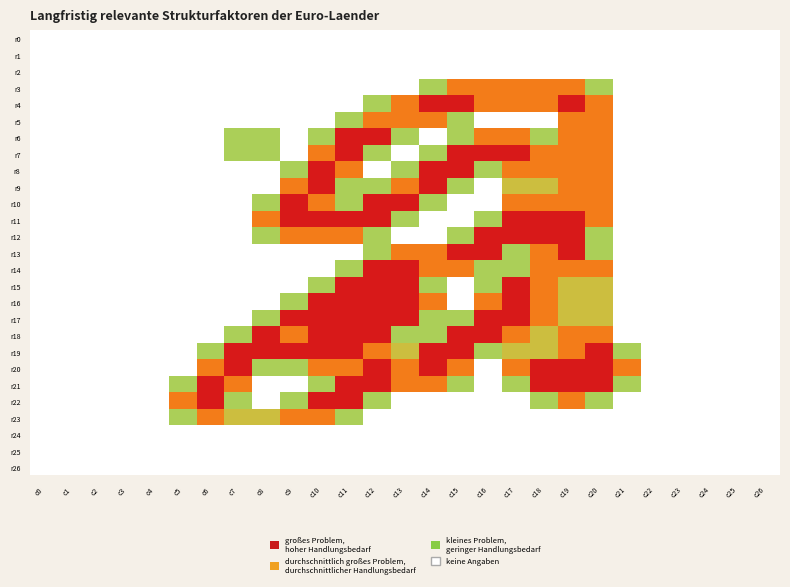

Reading left to right, transcribe all the data shown in this chart.

r0: c0=0.0	c1=0.0	c2=0.0	c3=0.0	c4=0.0	c5=0.0	c6=0.0	c7=0.0	c8=0.0	c9=0.0	c10=0.0	c11=0.0	c12=0.0	c13=0.0	c14=0.0	c15=0.0	c16=0.0	c17=0.0	c18=0.0	c19=0.0	c20=0.0	c21=0.0	c22=0.0	c23=0.0	c24=0.0	c25=0.0	c26=0.0
r1: c0=0.0	c1=0.0	c2=0.0	c3=0.0	c4=0.0	c5=0.0	c6=0.0	c7=0.0	c8=0.0	c9=0.0	c10=0.0	c11=0.0	c12=0.0	c13=0.0	c14=0.0	c15=0.0	c16=0.0	c17=0.0	c18=0.0	c19=0.0	c20=0.0	c21=0.0	c22=0.0	c23=0.0	c24=0.0	c25=0.0	c26=0.0
r2: c0=0.0	c1=0.0	c2=0.0	c3=0.0	c4=0.0	c5=0.0	c6=0.0	c7=0.0	c8=0.0	c9=0.0	c10=0.0	c11=0.0	c12=0.0	c13=0.0	c14=0.0	c15=0.0	c16=0.0	c17=0.0	c18=0.0	c19=0.0	c20=0.0	c21=0.0	c22=0.0	c23=0.0	c24=0.0	c25=0.0	c26=0.0
r3: c0=0.0	c1=0.0	c2=0.0	c3=0.0	c4=0.0	c5=0.0	c6=0.0	c7=0.0	c8=0.0	c9=0.0	c10=0.0	c11=0.0	c12=0.0	c13=0.0	c14=0.8	c15=1.5	c16=1.5	c17=1.5	c18=1.5	c19=1.5	c20=0.8	c21=0.0	c22=0.0	c23=0.0	c24=0.0	c25=0.0	c26=0.0
r4: c0=0.0	c1=0.0	c2=0.0	c3=0.0	c4=0.0	c5=0.0	c6=0.0	c7=0.0	c8=0.0	c9=0.0	c10=0.0	c11=0.0	c12=0.8	c13=1.5	c14=2.0	c15=2.0	c16=1.5	c17=1.5	c18=1.5	c19=2.0	c20=1.5	c21=0.0	c22=0.0	c23=0.0	c24=0.0	c25=0.0	c26=0.0
r5: c0=0.0	c1=0.0	c2=0.0	c3=0.0	c4=0.0	c5=0.0	c6=0.0	c7=0.0	c8=0.0	c9=0.0	c10=0.0	c11=0.8	c12=1.5	c13=1.5	c14=1.5	c15=0.8	c16=0.0	c17=0.0	c18=0.0	c19=1.5	c20=1.5	c21=0.0	c22=0.0	c23=0.0	c24=0.0	c25=0.0	c26=0.0
r6: c0=0.0	c1=0.0	c2=0.0	c3=0.0	c4=0.0	c5=0.0	c6=0.0	c7=0.8	c8=0.8	c9=0.0	c10=0.8	c11=2.0	c12=2.0	c13=0.8	c14=0.0	c15=0.8	c16=1.5	c17=1.5	c18=0.8	c19=1.5	c20=1.5	c21=0.0	c22=0.0	c23=0.0	c24=0.0	c25=0.0	c26=0.0
r7: c0=0.0	c1=0.0	c2=0.0	c3=0.0	c4=0.0	c5=0.0	c6=0.0	c7=0.8	c8=0.8	c9=0.0	c10=1.5	c11=2.0	c12=0.8	c13=0.0	c14=0.8	c15=2.0	c16=2.0	c17=2.0	c18=1.5	c19=1.5	c20=1.5	c21=0.0	c22=0.0	c23=0.0	c24=0.0	c25=0.0	c26=0.0
r8: c0=0.0	c1=0.0	c2=0.0	c3=0.0	c4=0.0	c5=0.0	c6=0.0	c7=0.0	c8=0.0	c9=0.8	c10=2.0	c11=1.5	c12=0.0	c13=0.8	c14=2.0	c15=2.0	c16=0.8	c17=1.5	c18=1.5	c19=1.5	c20=1.5	c21=0.0	c22=0.0	c23=0.0	c24=0.0	c25=0.0	c26=0.0
r9: c0=0.0	c1=0.0	c2=0.0	c3=0.0	c4=0.0	c5=0.0	c6=0.0	c7=0.0	c8=0.0	c9=1.5	c10=2.0	c11=0.8	c12=0.8	c13=1.5	c14=2.0	c15=0.8	c16=0.0	c17=1.0	c18=1.0	c19=1.5	c20=1.5	c21=0.0	c22=0.0	c23=0.0	c24=0.0	c25=0.0	c26=0.0
r10: c0=0.0	c1=0.0	c2=0.0	c3=0.0	c4=0.0	c5=0.0	c6=0.0	c7=0.0	c8=0.8	c9=2.0	c10=1.5	c11=0.8	c12=2.0	c13=2.0	c14=0.8	c15=0.0	c16=0.0	c17=1.5	c18=1.5	c19=1.5	c20=1.5	c21=0.0	c22=0.0	c23=0.0	c24=0.0	c25=0.0	c26=0.0
r11: c0=0.0	c1=0.0	c2=0.0	c3=0.0	c4=0.0	c5=0.0	c6=0.0	c7=0.0	c8=1.5	c9=2.0	c10=2.0	c11=2.0	c12=2.0	c13=0.8	c14=0.0	c15=0.0	c16=0.8	c17=2.0	c18=2.0	c19=2.0	c20=1.5	c21=0.0	c22=0.0	c23=0.0	c24=0.0	c25=0.0	c26=0.0
r12: c0=0.0	c1=0.0	c2=0.0	c3=0.0	c4=0.0	c5=0.0	c6=0.0	c7=0.0	c8=0.8	c9=1.5	c10=1.5	c11=1.5	c12=0.8	c13=0.0	c14=0.0	c15=0.8	c16=2.0	c17=2.0	c18=2.0	c19=2.0	c20=0.8	c21=0.0	c22=0.0	c23=0.0	c24=0.0	c25=0.0	c26=0.0
r13: c0=0.0	c1=0.0	c2=0.0	c3=0.0	c4=0.0	c5=0.0	c6=0.0	c7=0.0	c8=0.0	c9=0.0	c10=0.0	c11=0.0	c12=0.8	c13=1.5	c14=1.5	c15=2.0	c16=2.0	c17=0.8	c18=1.5	c19=2.0	c20=0.8	c21=0.0	c22=0.0	c23=0.0	c24=0.0	c25=0.0	c26=0.0
r14: c0=0.0	c1=0.0	c2=0.0	c3=0.0	c4=0.0	c5=0.0	c6=0.0	c7=0.0	c8=0.0	c9=0.0	c10=0.0	c11=0.8	c12=2.0	c13=2.0	c14=1.5	c15=1.5	c16=0.8	c17=0.8	c18=1.5	c19=1.5	c20=1.5	c21=0.0	c22=0.0	c23=0.0	c24=0.0	c25=0.0	c26=0.0
r15: c0=0.0	c1=0.0	c2=0.0	c3=0.0	c4=0.0	c5=0.0	c6=0.0	c7=0.0	c8=0.0	c9=0.0	c10=0.8	c11=2.0	c12=2.0	c13=2.0	c14=0.8	c15=0.0	c16=0.8	c17=2.0	c18=1.5	c19=1.0	c20=1.0	c21=0.0	c22=0.0	c23=0.0	c24=0.0	c25=0.0	c26=0.0
r16: c0=0.0	c1=0.0	c2=0.0	c3=0.0	c4=0.0	c5=0.0	c6=0.0	c7=0.0	c8=0.0	c9=0.8	c10=2.0	c11=2.0	c12=2.0	c13=2.0	c14=1.5	c15=0.0	c16=1.5	c17=2.0	c18=1.5	c19=1.0	c20=1.0	c21=0.0	c22=0.0	c23=0.0	c24=0.0	c25=0.0	c26=0.0
r17: c0=0.0	c1=0.0	c2=0.0	c3=0.0	c4=0.0	c5=0.0	c6=0.0	c7=0.0	c8=0.8	c9=2.0	c10=2.0	c11=2.0	c12=2.0	c13=2.0	c14=0.8	c15=0.8	c16=2.0	c17=2.0	c18=1.5	c19=1.0	c20=1.0	c21=0.0	c22=0.0	c23=0.0	c24=0.0	c25=0.0	c26=0.0
r18: c0=0.0	c1=0.0	c2=0.0	c3=0.0	c4=0.0	c5=0.0	c6=0.0	c7=0.8	c8=2.0	c9=1.5	c10=2.0	c11=2.0	c12=2.0	c13=0.8	c14=0.8	c15=2.0	c16=2.0	c17=1.5	c18=1.0	c19=1.5	c20=1.5	c21=0.0	c22=0.0	c23=0.0	c24=0.0	c25=0.0	c26=0.0
r19: c0=0.0	c1=0.0	c2=0.0	c3=0.0	c4=0.0	c5=0.0	c6=0.8	c7=2.0	c8=2.0	c9=2.0	c10=2.0	c11=2.0	c12=1.5	c13=1.0	c14=2.0	c15=2.0	c16=0.8	c17=1.0	c18=1.0	c19=1.5	c20=2.0	c21=0.8	c22=0.0	c23=0.0	c24=0.0	c25=0.0	c26=0.0
r20: c0=0.0	c1=0.0	c2=0.0	c3=0.0	c4=0.0	c5=0.0	c6=1.5	c7=2.0	c8=0.8	c9=0.8	c10=1.5	c11=1.5	c12=2.0	c13=1.5	c14=2.0	c15=1.5	c16=0.0	c17=1.5	c18=2.0	c19=2.0	c20=2.0	c21=1.5	c22=0.0	c23=0.0	c24=0.0	c25=0.0	c26=0.0
r21: c0=0.0	c1=0.0	c2=0.0	c3=0.0	c4=0.0	c5=0.8	c6=2.0	c7=1.5	c8=0.0	c9=0.0	c10=0.8	c11=2.0	c12=2.0	c13=1.5	c14=1.5	c15=0.8	c16=0.0	c17=0.8	c18=2.0	c19=2.0	c20=2.0	c21=0.8	c22=0.0	c23=0.0	c24=0.0	c25=0.0	c26=0.0
r22: c0=0.0	c1=0.0	c2=0.0	c3=0.0	c4=0.0	c5=1.5	c6=2.0	c7=0.8	c8=0.0	c9=0.8	c10=2.0	c11=2.0	c12=0.8	c13=0.0	c14=0.0	c15=0.0	c16=0.0	c17=0.0	c18=0.8	c19=1.5	c20=0.8	c21=0.0	c22=0.0	c23=0.0	c24=0.0	c25=0.0	c26=0.0
r23: c0=0.0	c1=0.0	c2=0.0	c3=0.0	c4=0.0	c5=0.8	c6=1.5	c7=1.0	c8=1.0	c9=1.5	c10=1.5	c11=0.8	c12=0.0	c13=0.0	c14=0.0	c15=0.0	c16=0.0	c17=0.0	c18=0.0	c19=0.0	c20=0.0	c21=0.0	c22=0.0	c23=0.0	c24=0.0	c25=0.0	c26=0.0
r24: c0=0.0	c1=0.0	c2=0.0	c3=0.0	c4=0.0	c5=0.0	c6=0.0	c7=0.0	c8=0.0	c9=0.0	c10=0.0	c11=0.0	c12=0.0	c13=0.0	c14=0.0	c15=0.0	c16=0.0	c17=0.0	c18=0.0	c19=0.0	c20=0.0	c21=0.0	c22=0.0	c23=0.0	c24=0.0	c25=0.0	c26=0.0
r25: c0=0.0	c1=0.0	c2=0.0	c3=0.0	c4=0.0	c5=0.0	c6=0.0	c7=0.0	c8=0.0	c9=0.0	c10=0.0	c11=0.0	c12=0.0	c13=0.0	c14=0.0	c15=0.0	c16=0.0	c17=0.0	c18=0.0	c19=0.0	c20=0.0	c21=0.0	c22=0.0	c23=0.0	c24=0.0	c25=0.0	c26=0.0
r26: c0=0.0	c1=0.0	c2=0.0	c3=0.0	c4=0.0	c5=0.0	c6=0.0	c7=0.0	c8=0.0	c9=0.0	c10=0.0	c11=0.0	c12=0.0	c13=0.0	c14=0.0	c15=0.0	c16=0.0	c17=0.0	c18=0.0	c19=0.0	c20=0.0	c21=0.0	c22=0.0	c23=0.0	c24=0.0	c25=0.0	c26=0.0